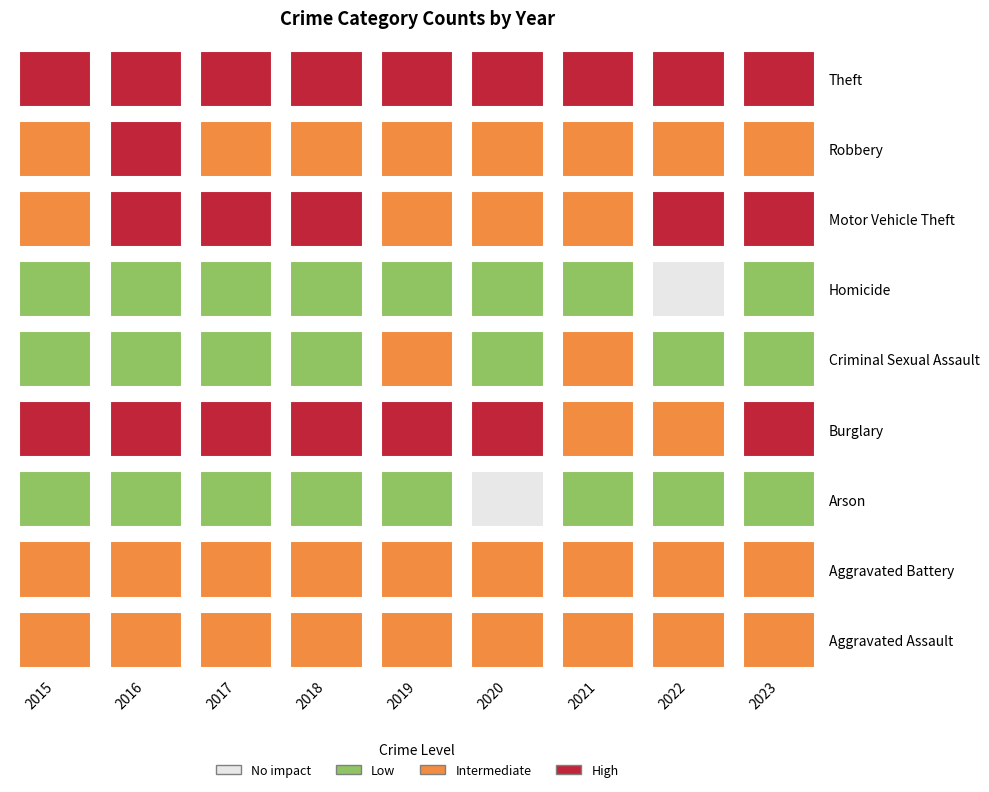

What is the maximum value shown in the chart?

392